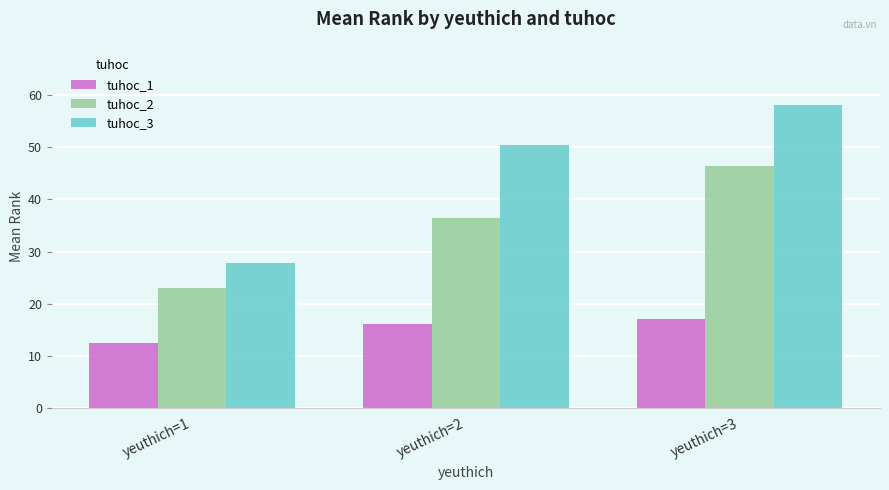

True or false: tuhoc_3 has a value of 58.1 at yeuthich=3.

True